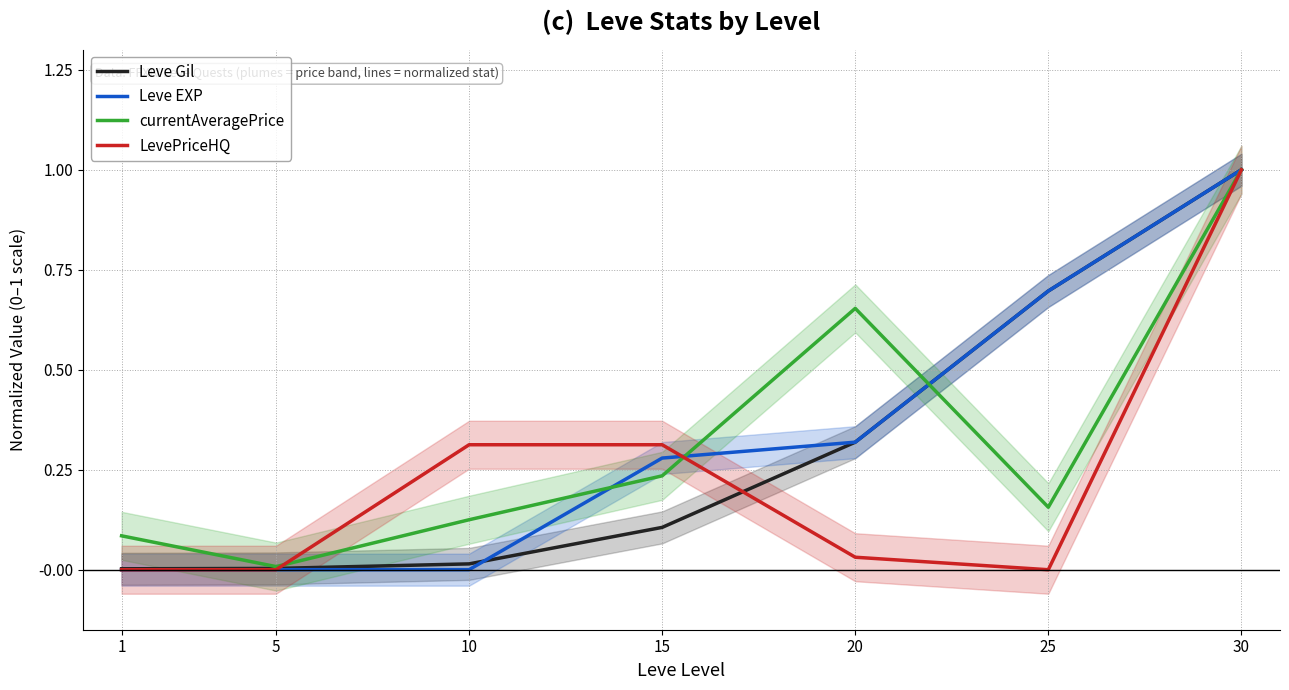

List the series in order of their peak value, highest first.

Leve Gil, Leve EXP, currentAveragePrice, LevePriceHQ